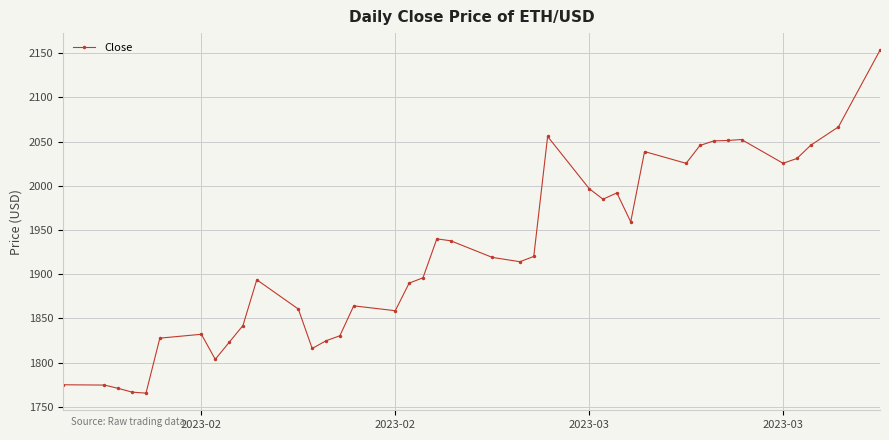

What is the difference between the maximum and minimum values?

387.9